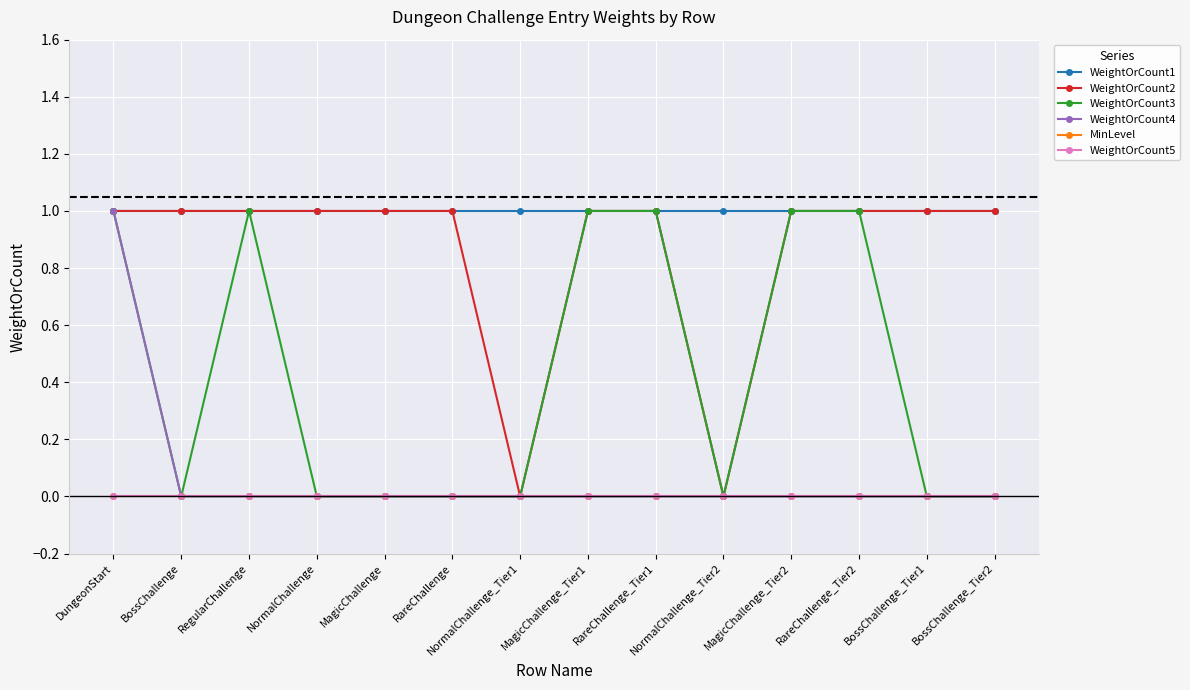

Is this an area chart (filled region under the line)?

No